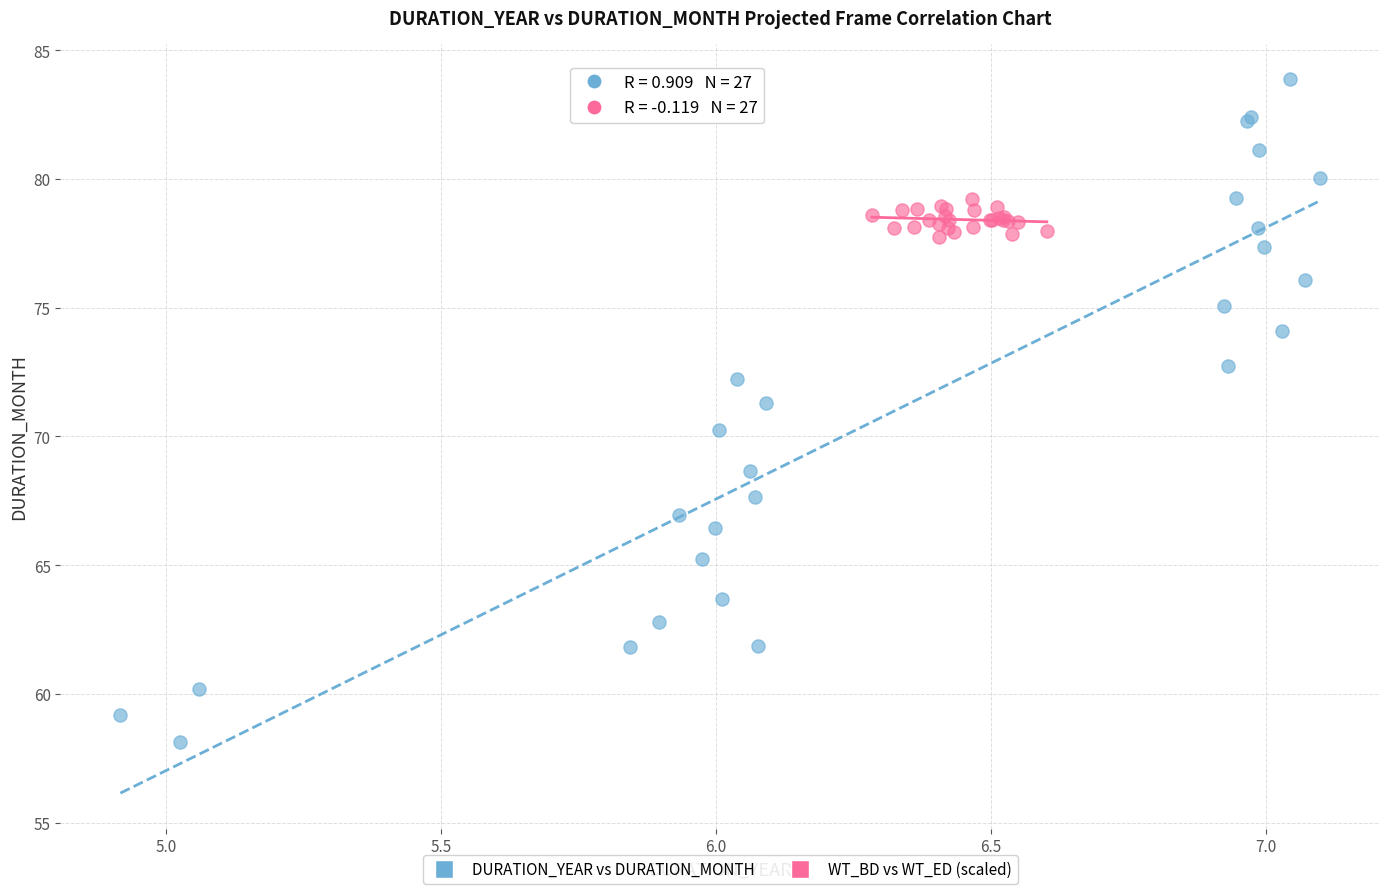

Which series has the widest spread of Y values?

DURATION_YEAR vs DURATION_MONTH